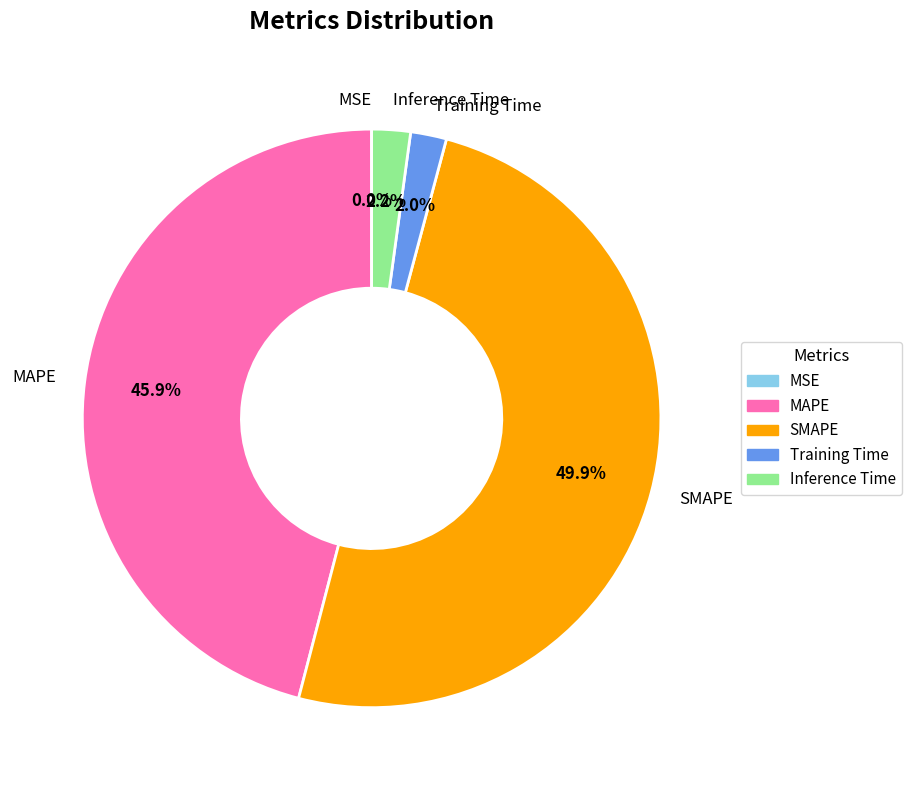

What is the largest slice in the pie chart?

SMAPE